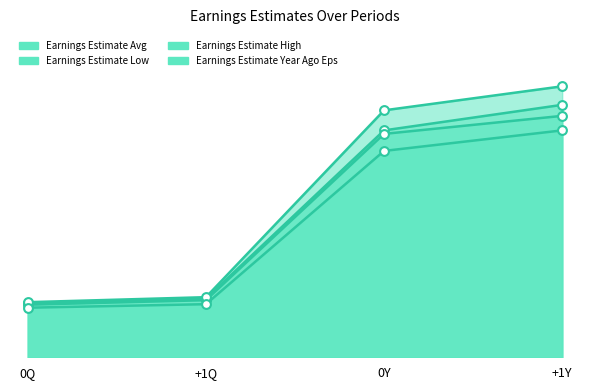

Which series contains the lowest Y value?

Earnings Estimate Year Ago Eps